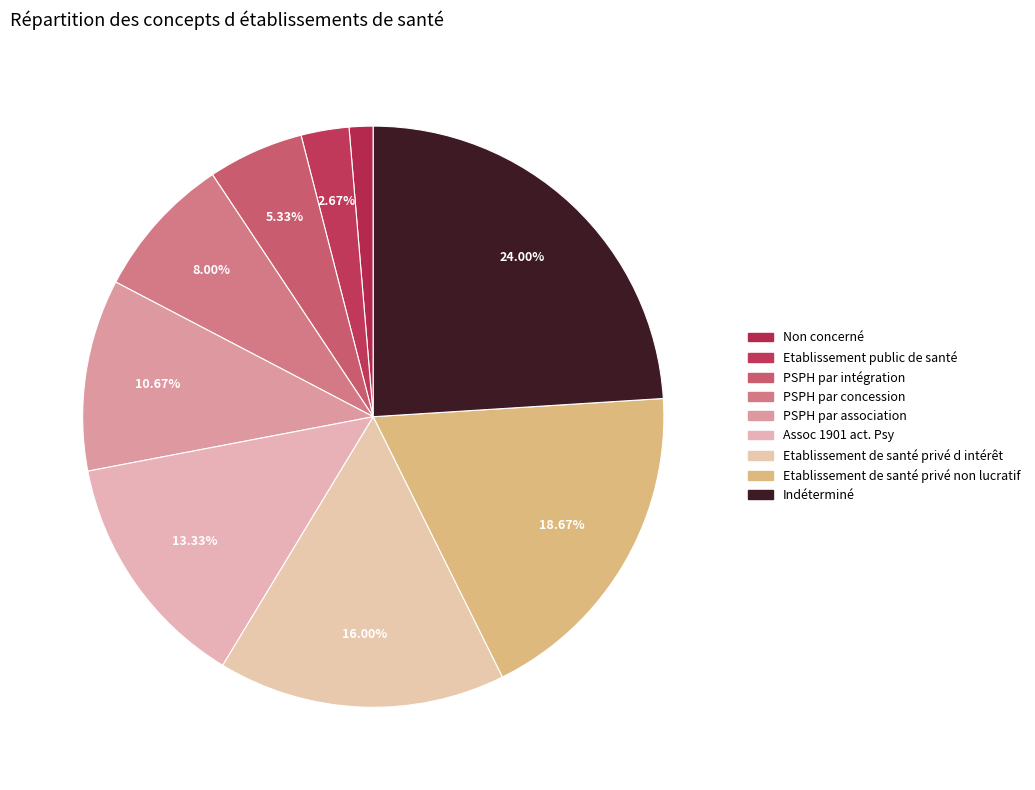

To the nearest percent, what is the combined percentage of PSPH par association and PSPH par intégration?

16%